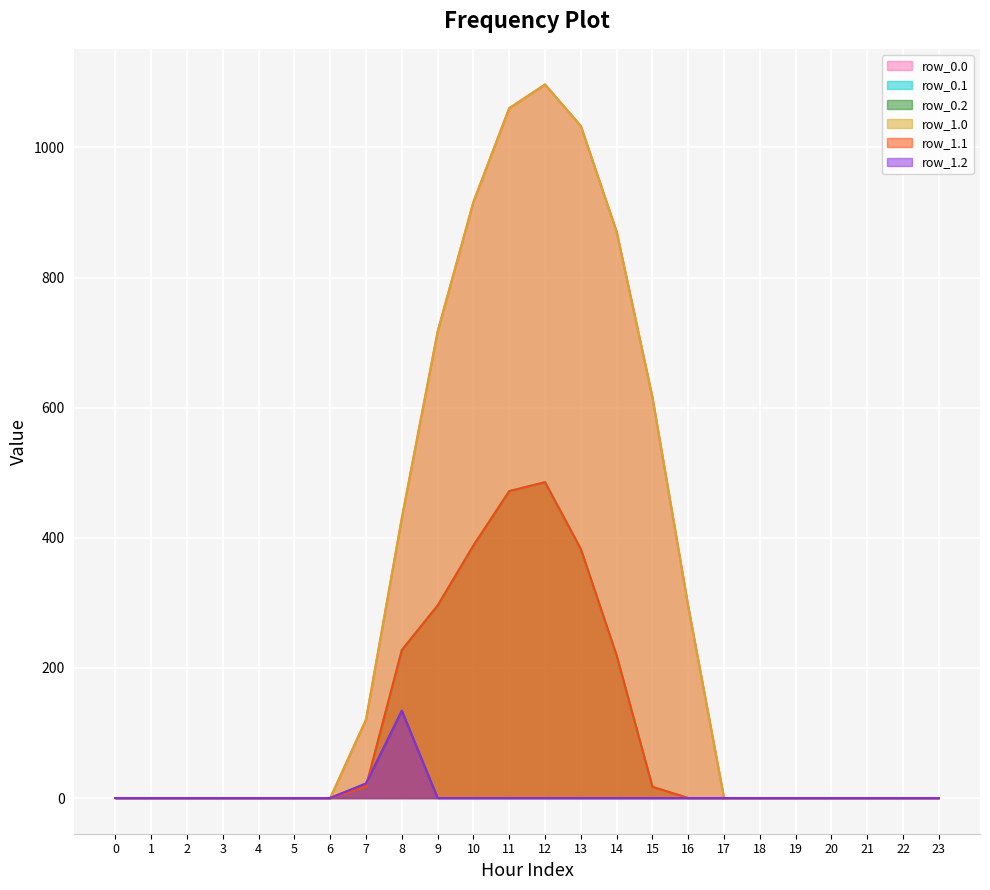

True or false: row_1.2 has a value of 0.0 at 11.

True